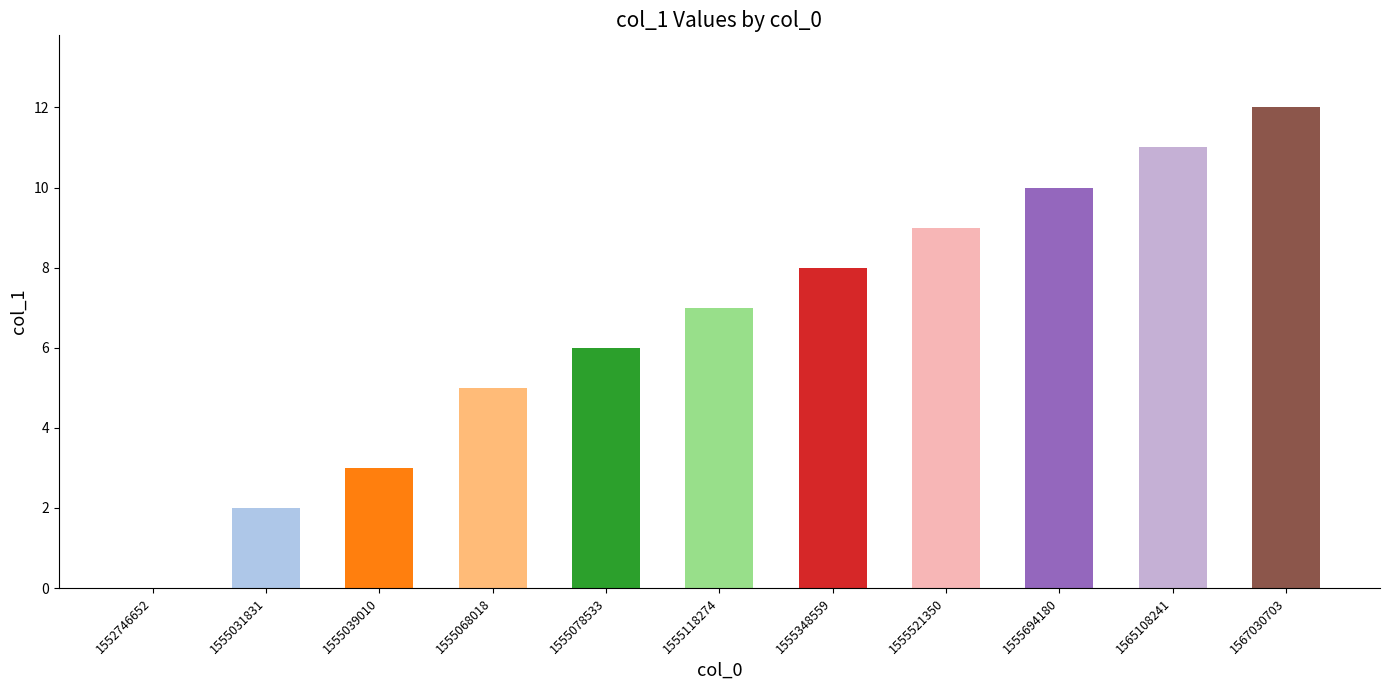

Which label corresponds to the largest value in the chart?

1567030703